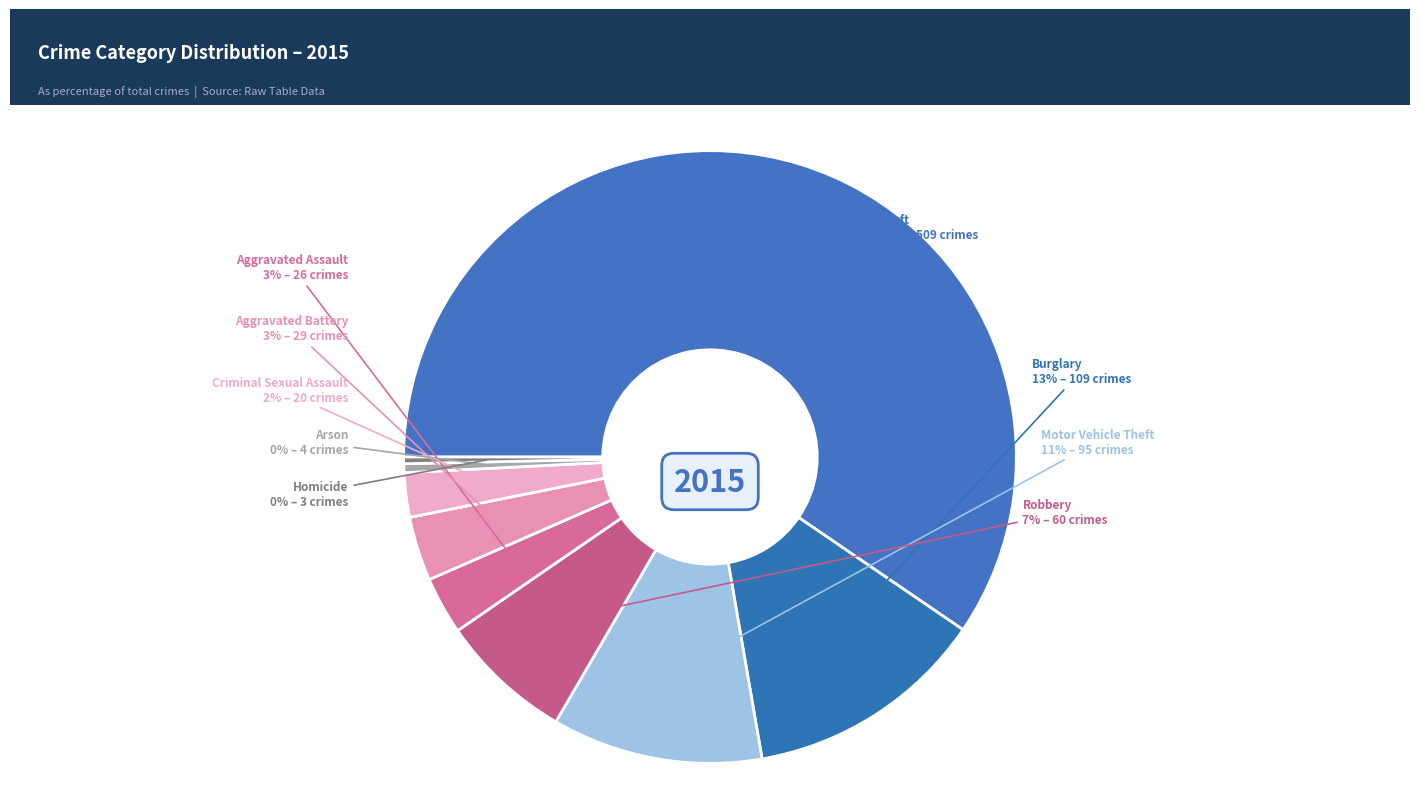

Between Robbery and Motor Vehicle Theft, which is larger?

Motor Vehicle Theft